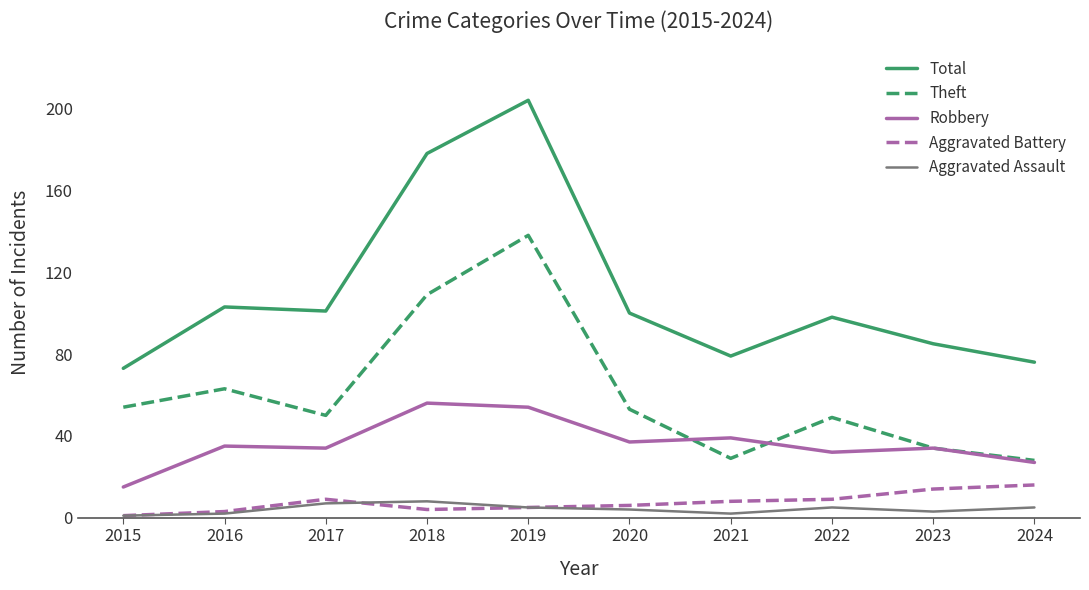

At how many categories does at least one series exceed 183?

1